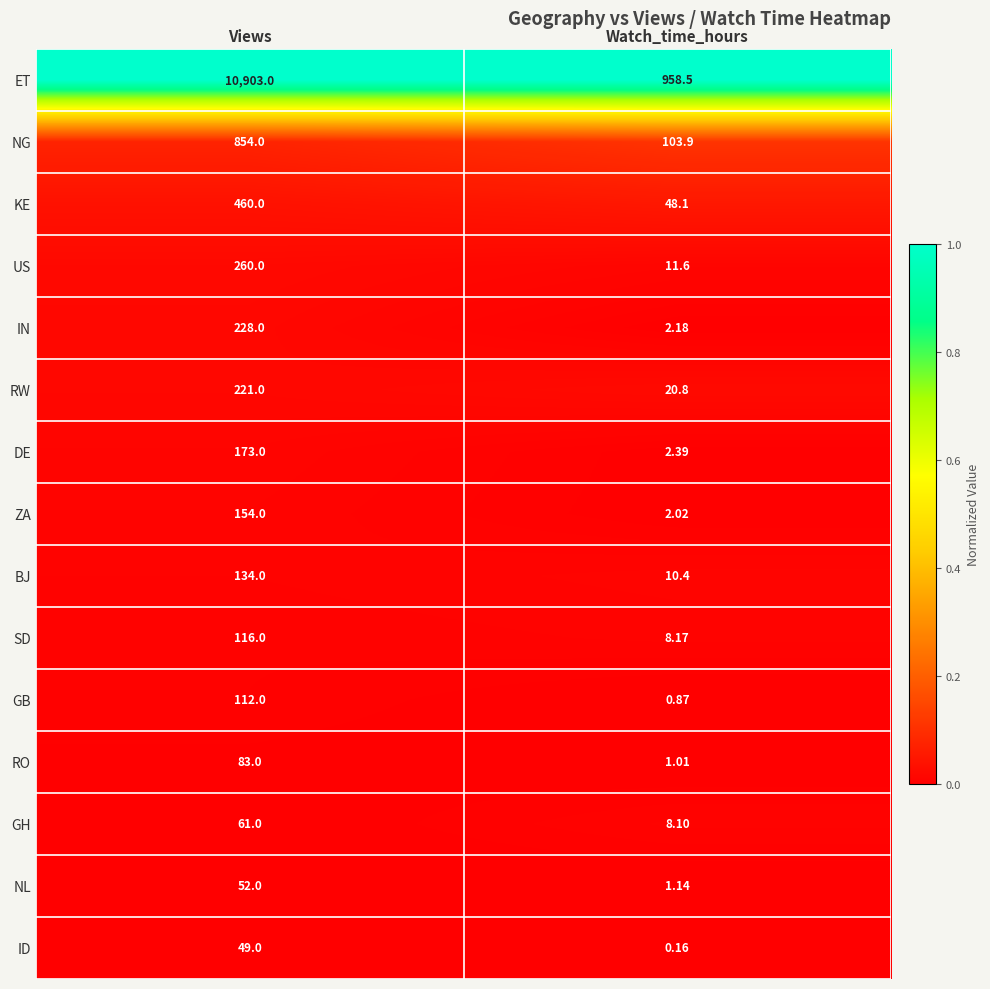

At which category is the sum across all series the highest?

Views